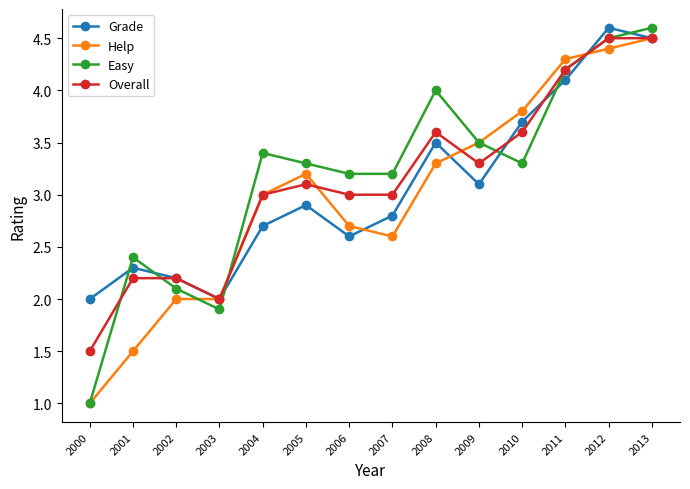

What is the maximum value shown in the chart?

4.6